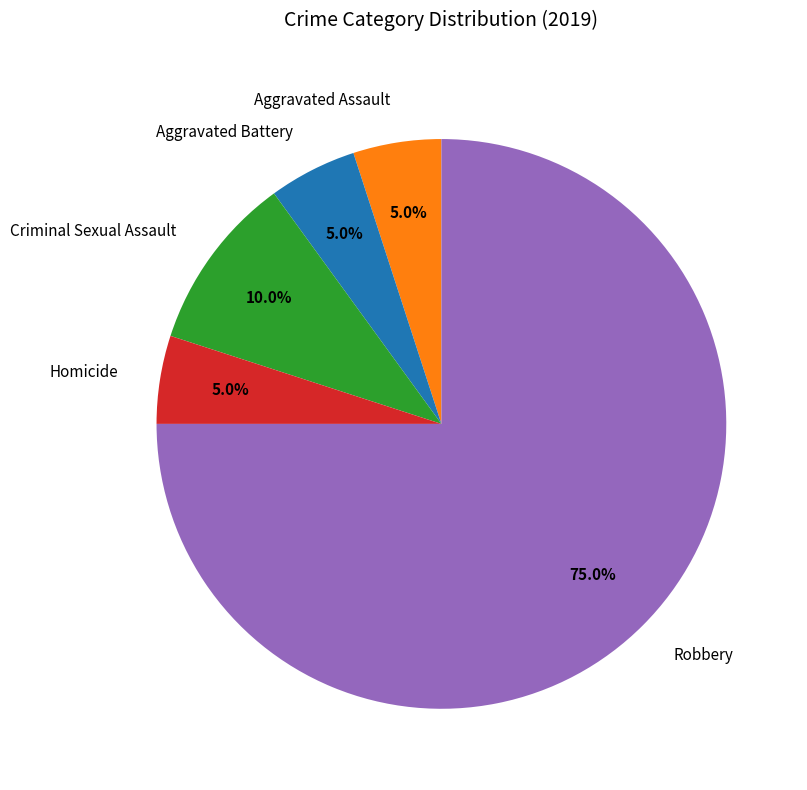

What percentage do Homicide and Robbery together represent?

80.0%